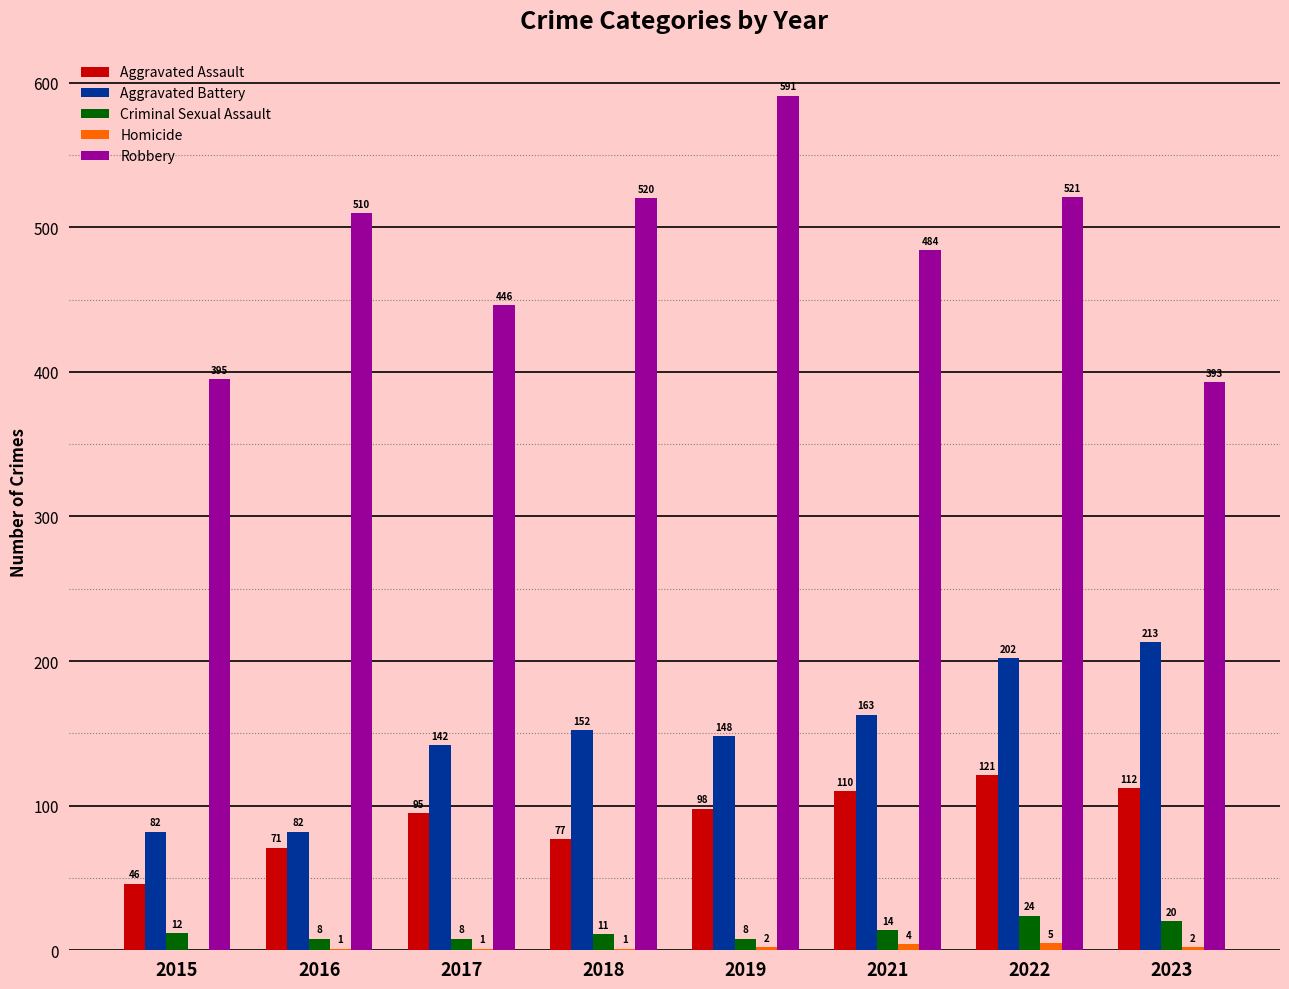

The value of Aggravated Assault at 2022 is 121. True or false?

True